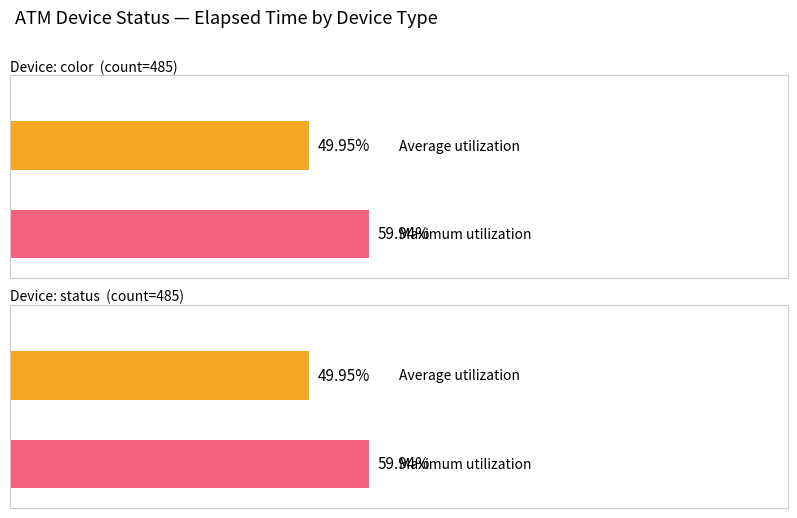

How many bars are there in each group?

2